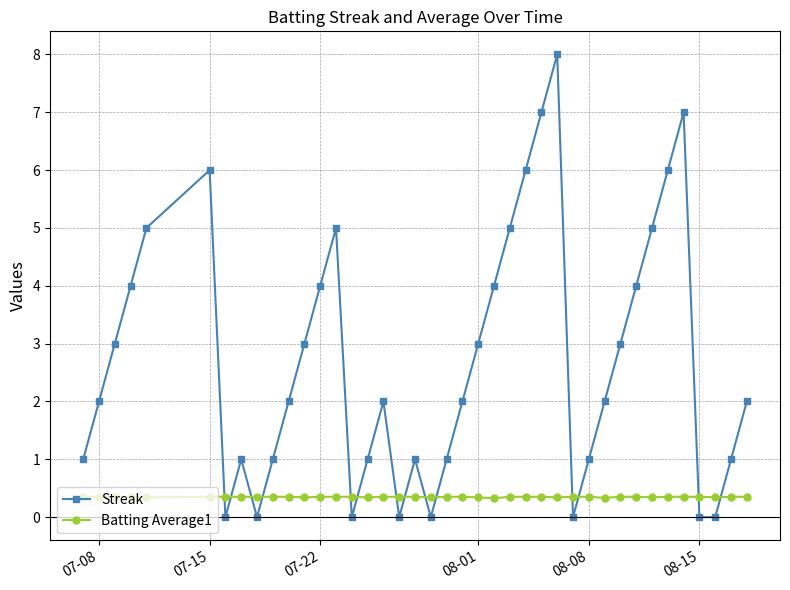

After their last crossing, which series has the higher values: Batting Average1 or Streak?

Streak